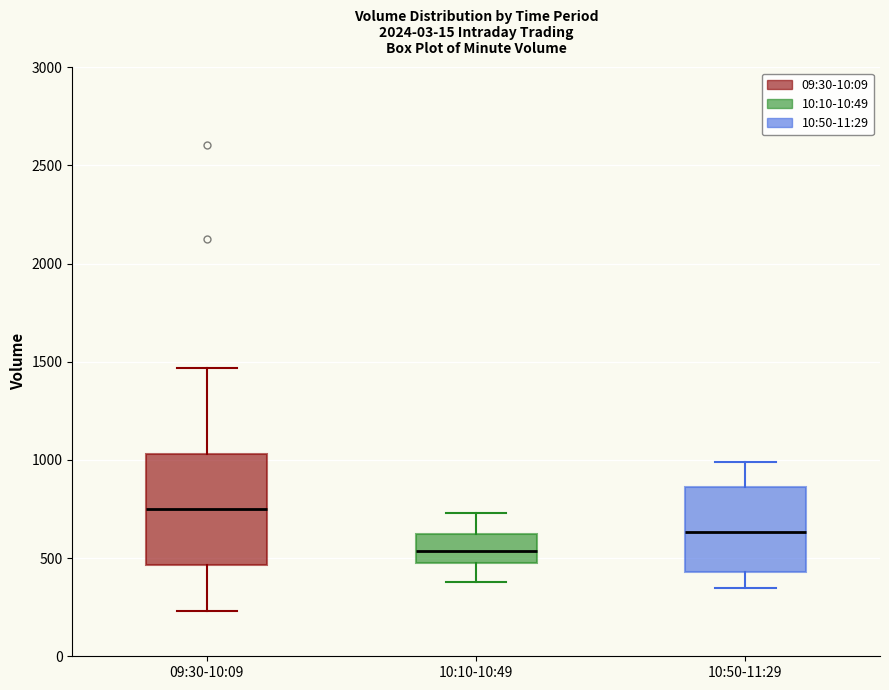

Reading left to right, read every box against the y-axis: the position of its median line, the range the box covers, and the ends of its whiskers. The values are not printed on the chart, so give them approximately, as read against the axis.

09:30-10:09: median 750, box 450 to 1050, whiskers 250 to 1450
10:10-10:49: median 550, box 500 to 650, whiskers 400 to 750
10:50-11:29: median 650, box 450 to 850, whiskers 350 to 1000